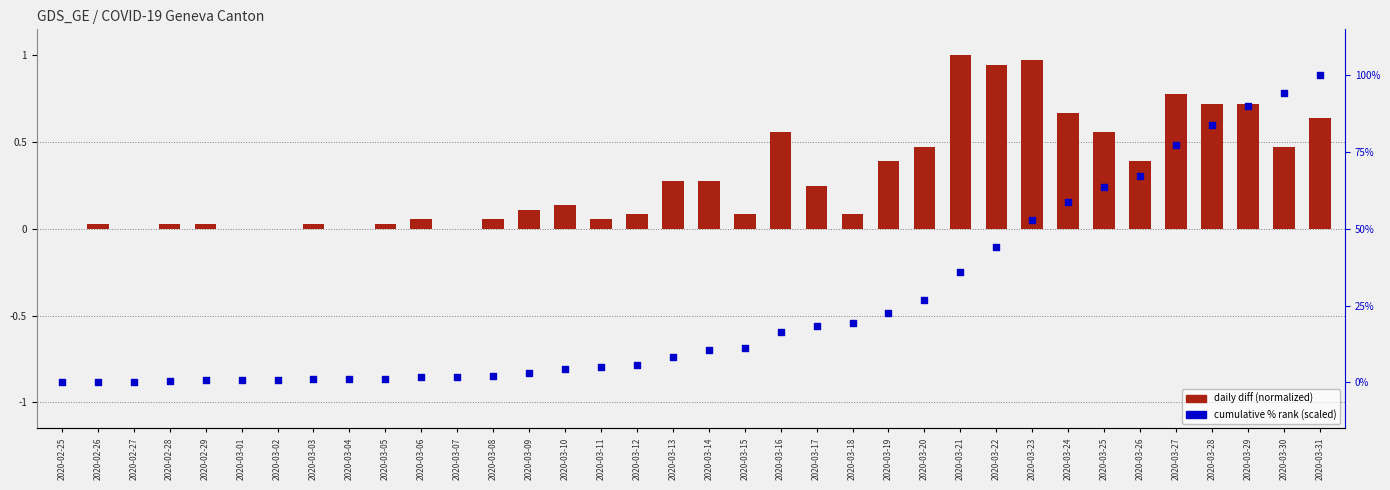

Which series has the widest spread of Y values?

cumulative % (scaled)